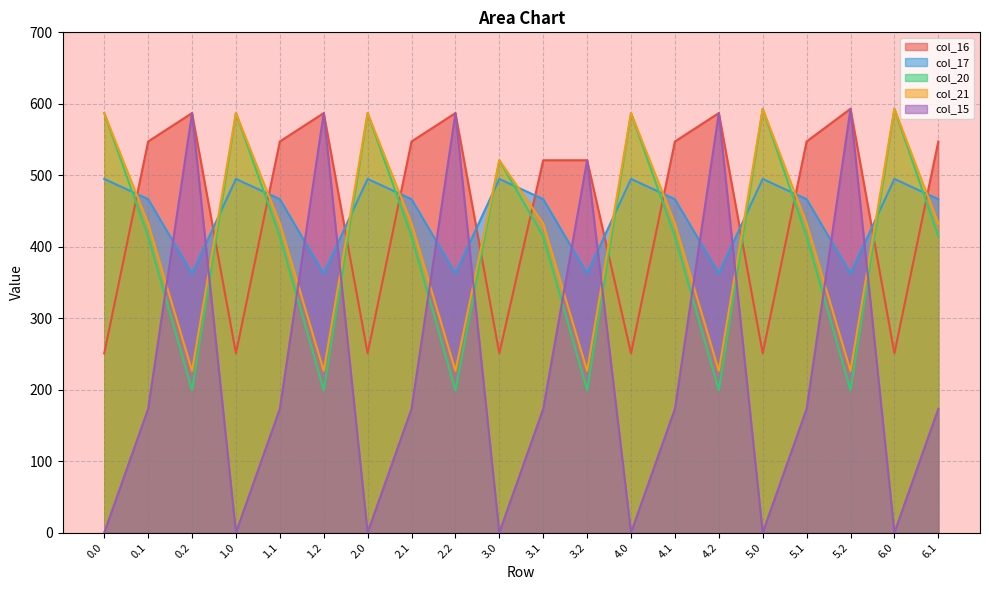

What is the label of the 10th point from the left?

3.0